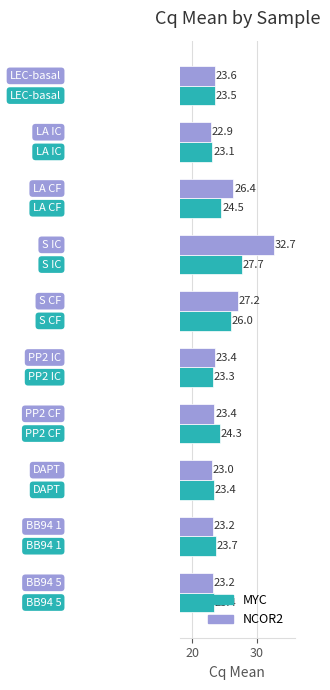

What is the average value of the NCOR2 series?

24.9